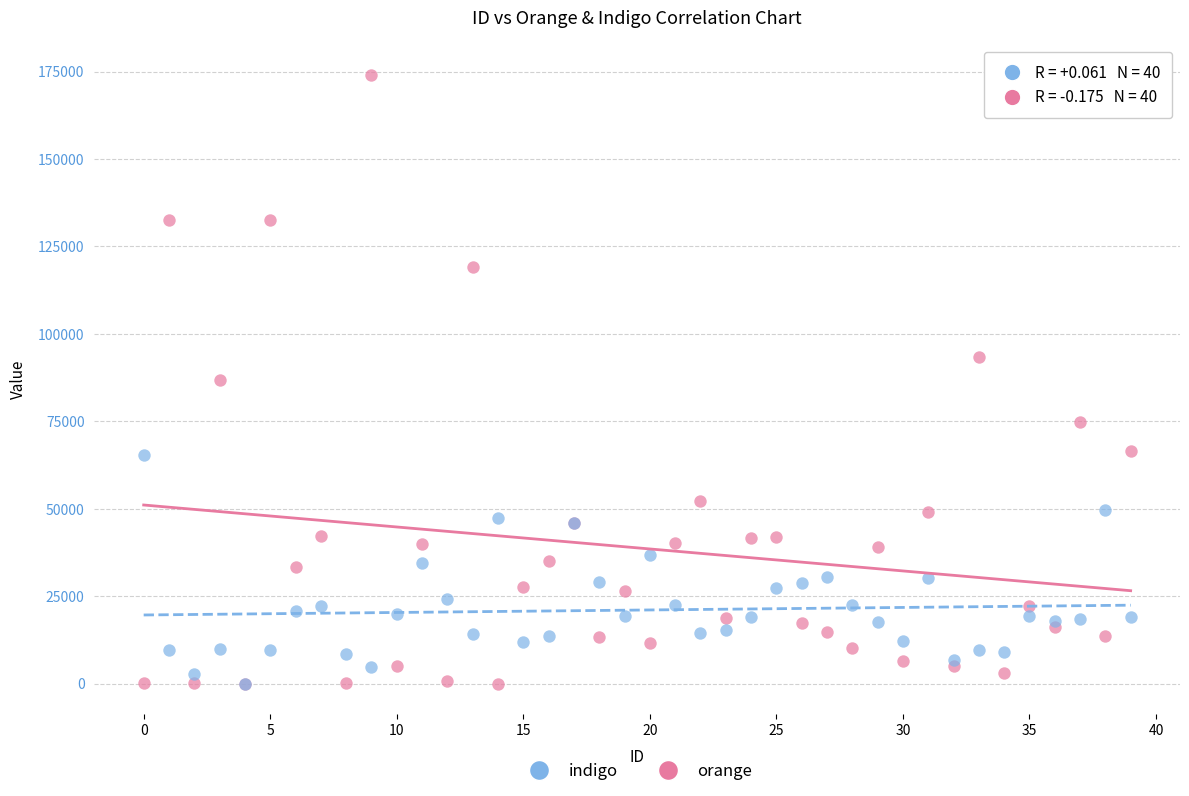

What are all the series names shown in the legend?

indigo, orange